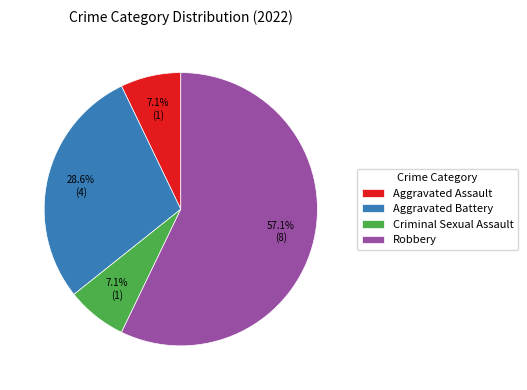

Does Robbery represent more than half of the total?

Yes